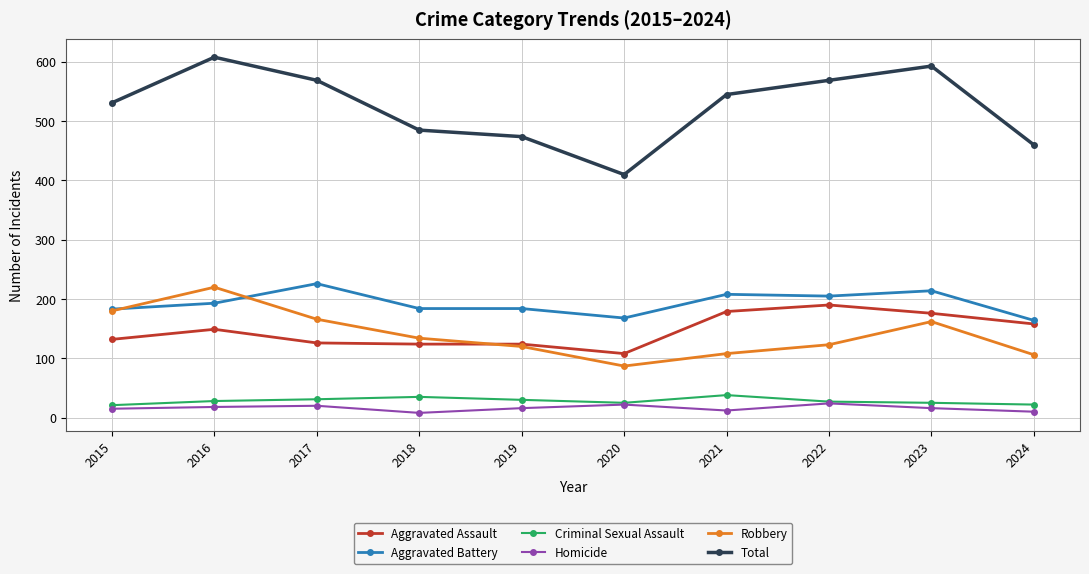

Which series has the widest spread of values?

Total